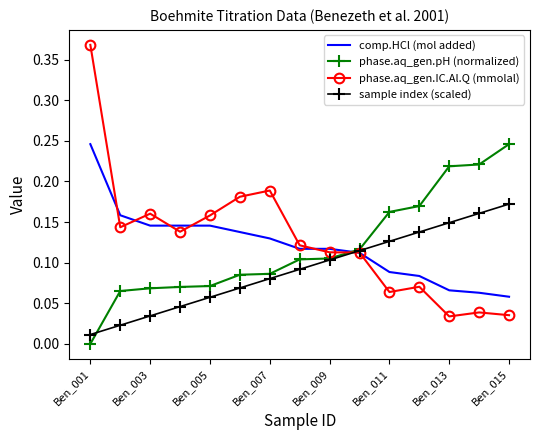

At how many categories does at least one series exceed 0?

15